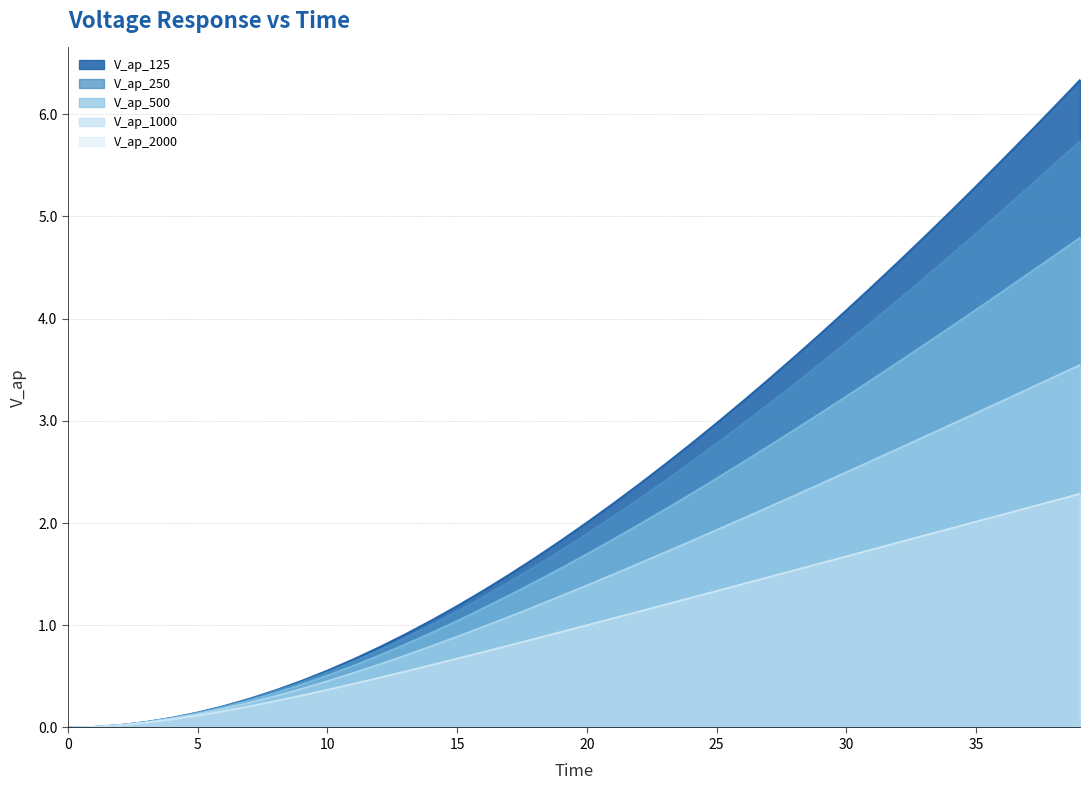

Is the value of V_ap_2000 at 32 greater than the value of V_ap_250 at 12?

Yes